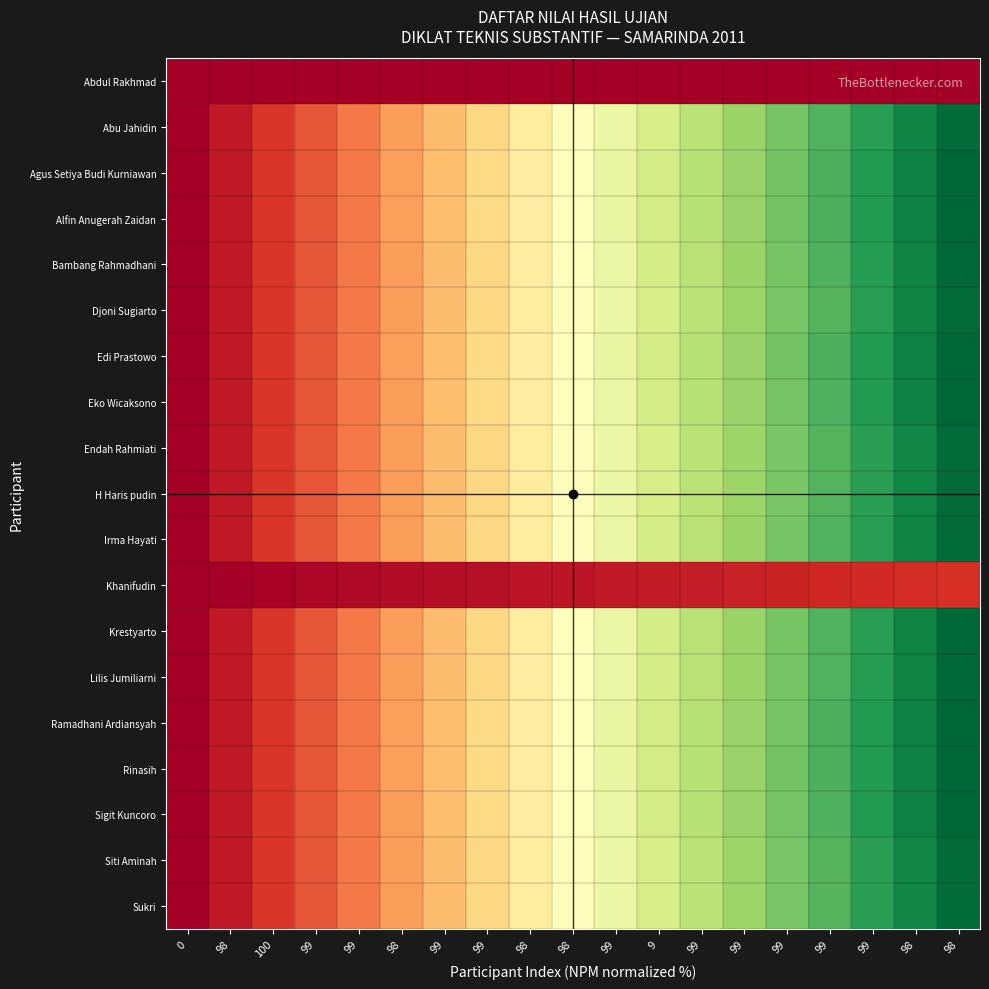

At how many categories does at least one series exceed 0?

18